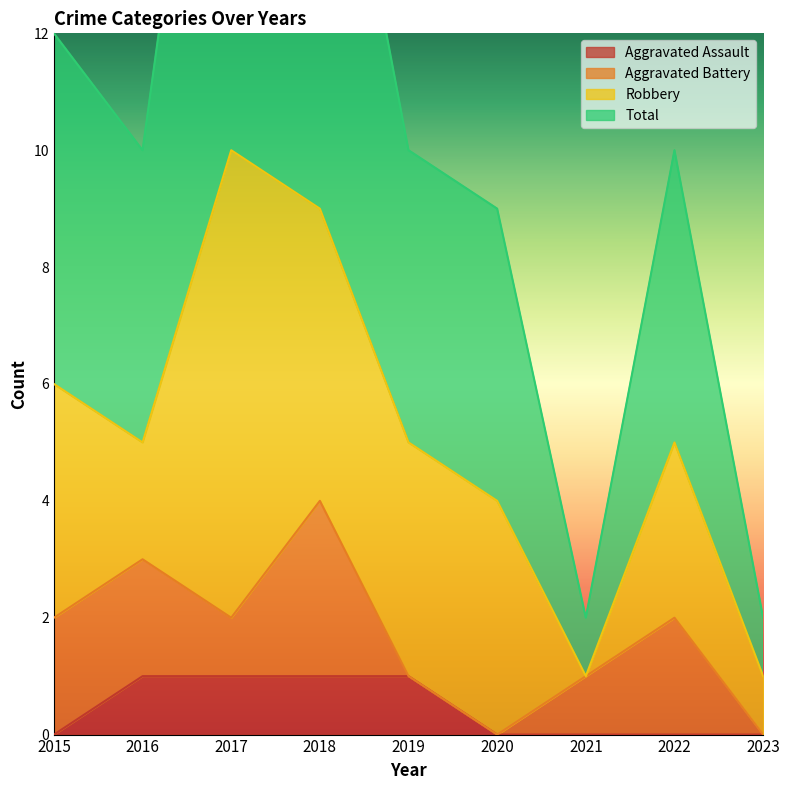

At which label does Total first exceed 10?

2015